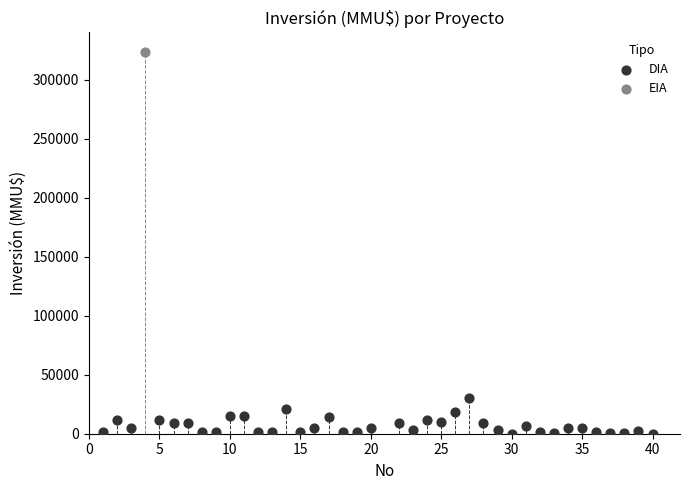

What are all the series names shown in the legend?

DIA, EIA